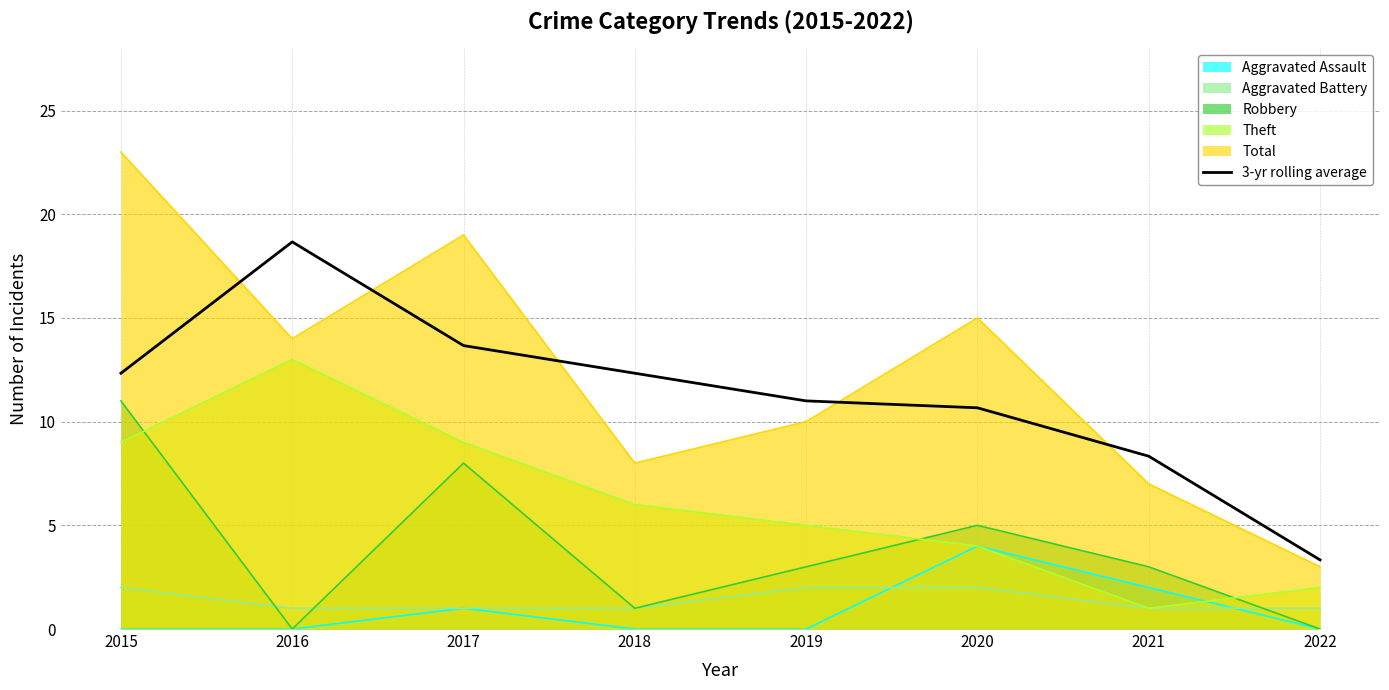

Approximately how many times larger is the value at 2017 compared to 2016?

0.7